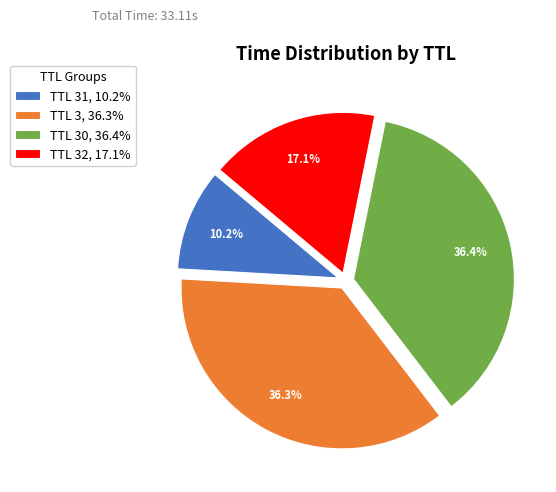

Is there any slice that represents more than half of the pie?

No